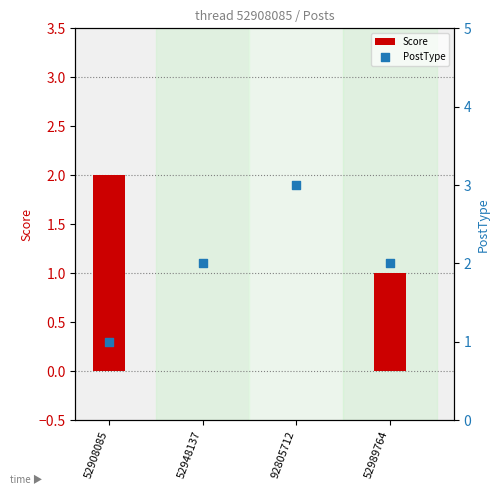

At which category is the sum across all series the highest?

52908085